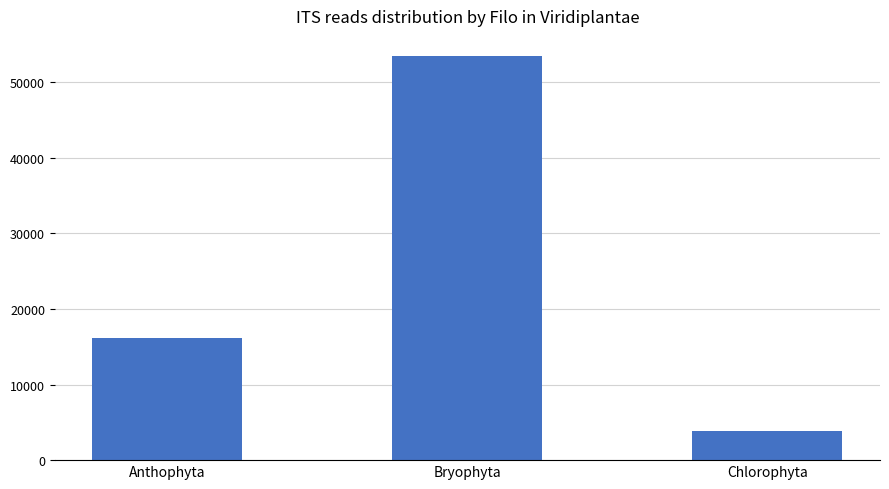

Reading left to right, extract all data points from this chart.

Anthophyta=16197	Bryophyta=53479	Chlorophyta=3894